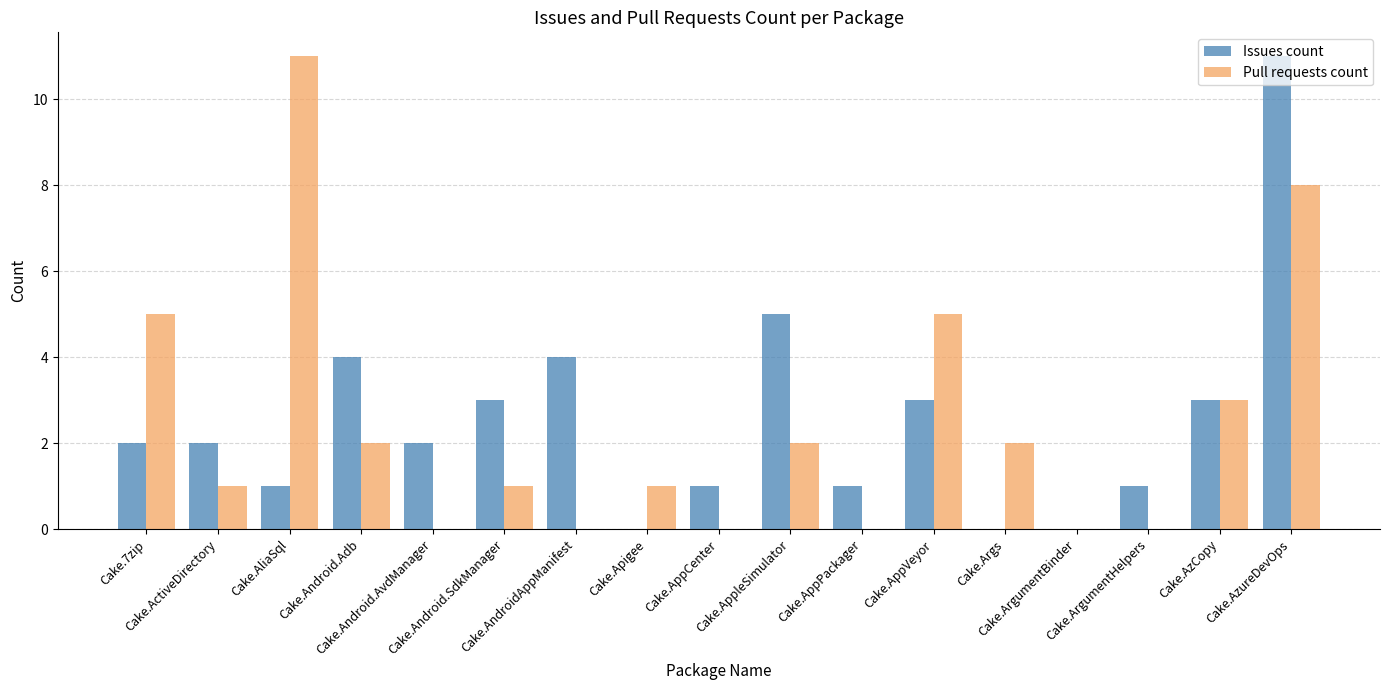

What is the maximum value for Pull requests count?

11